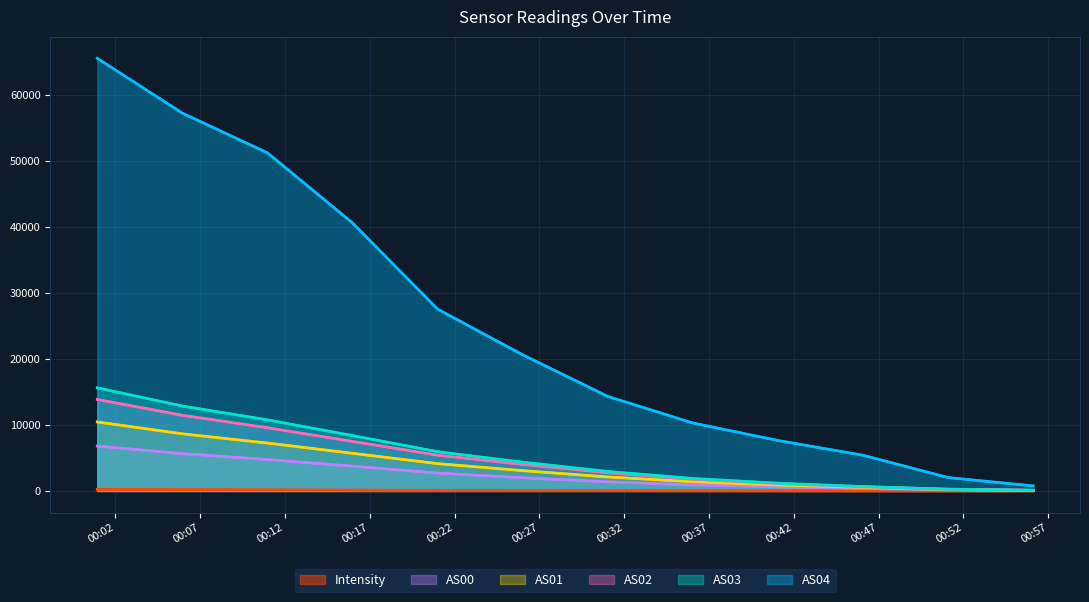

Which has a higher value, 1700181062 or 1700182567?

1700181062